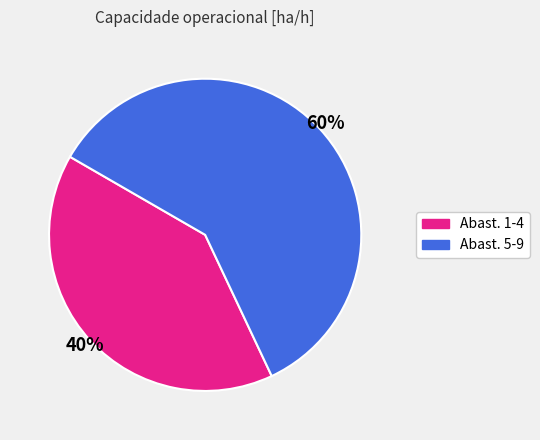

Is there any slice that represents more than half of the pie?

Yes